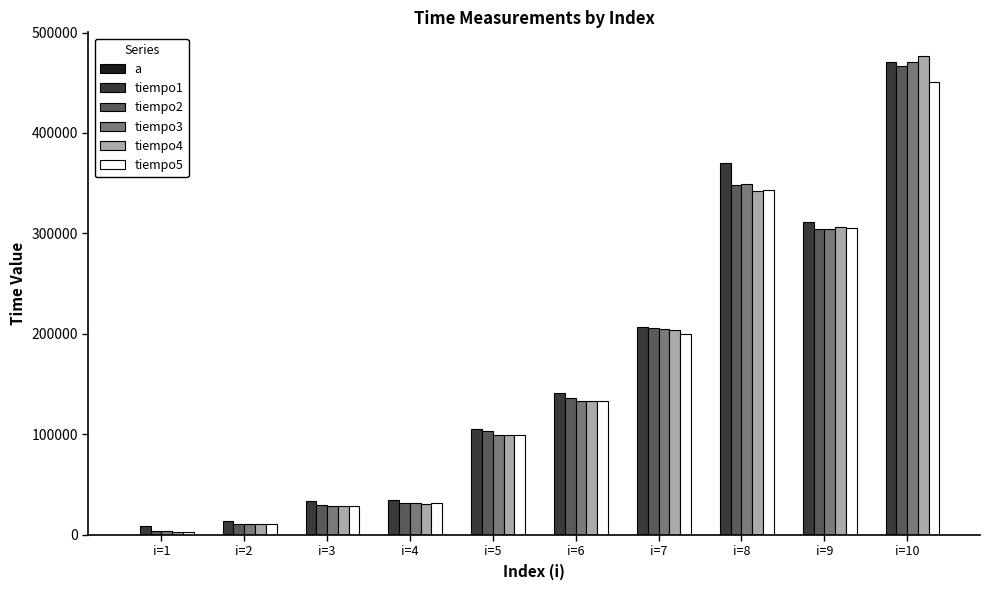

The tiempo2 series shows 102947 at i=5. True or false?

True